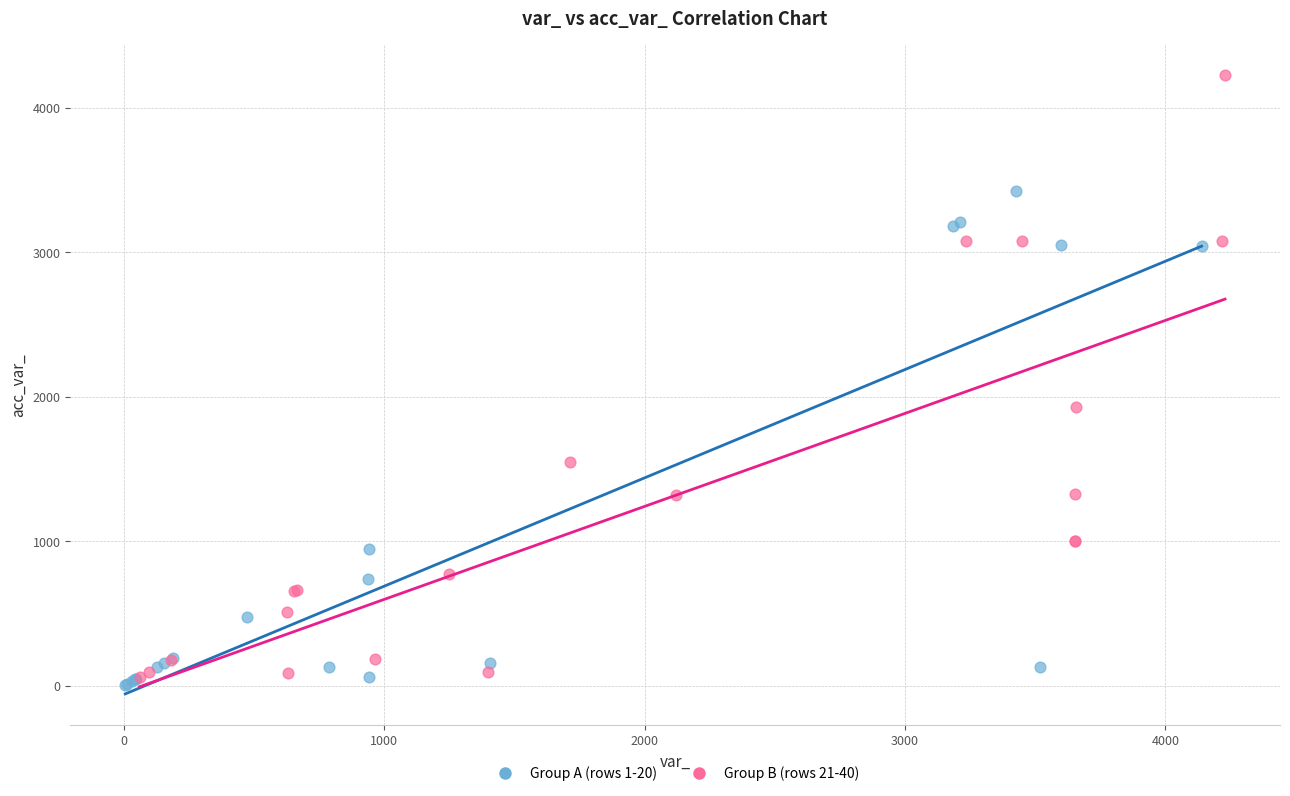

Which series contains the highest Y value?

Group B (rows 21-40)